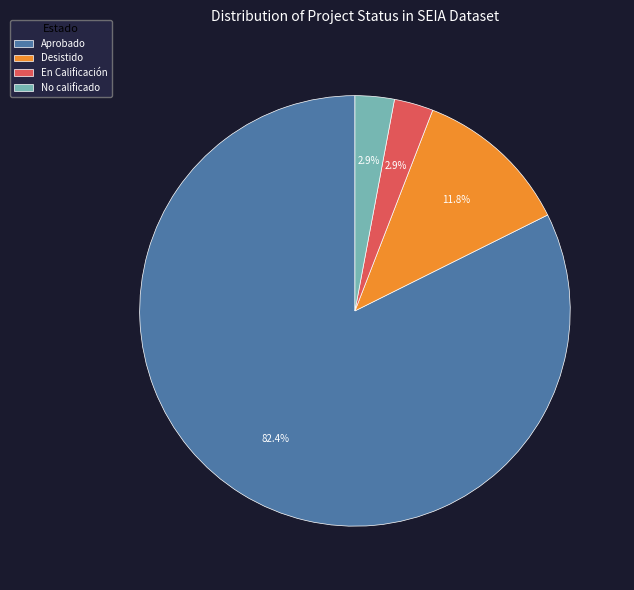

Do No calificado and Aprobado together represent more than half of the pie?

Yes